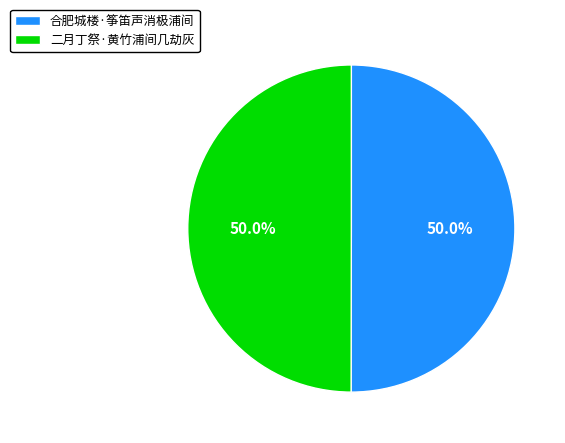

To the nearest percent, what percentage of the pie is 合肥城楼·筝笛声消极浦间?

50%